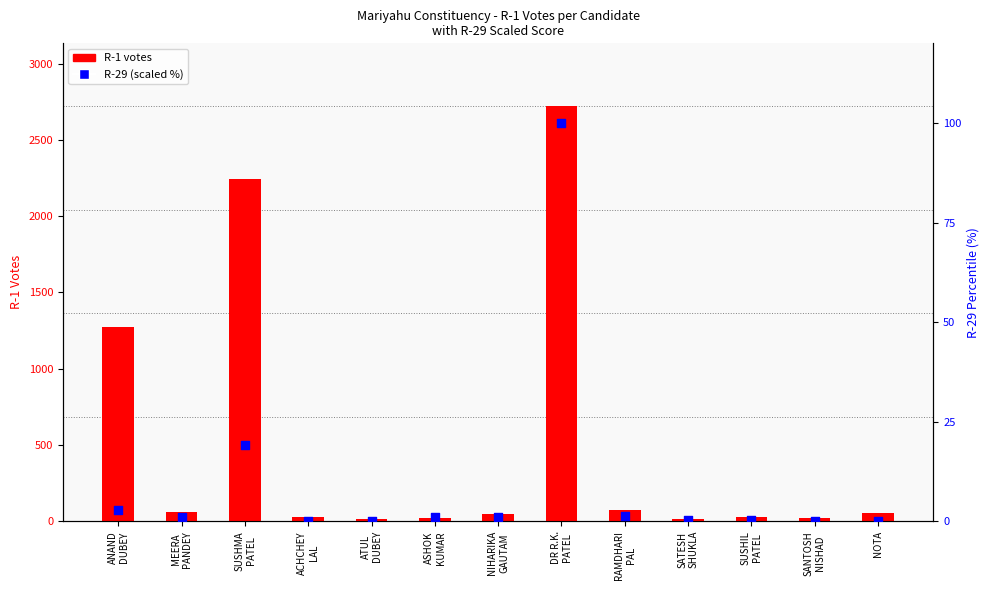

What are all the series names shown in the legend?

R-1, R-29 (scaled %)